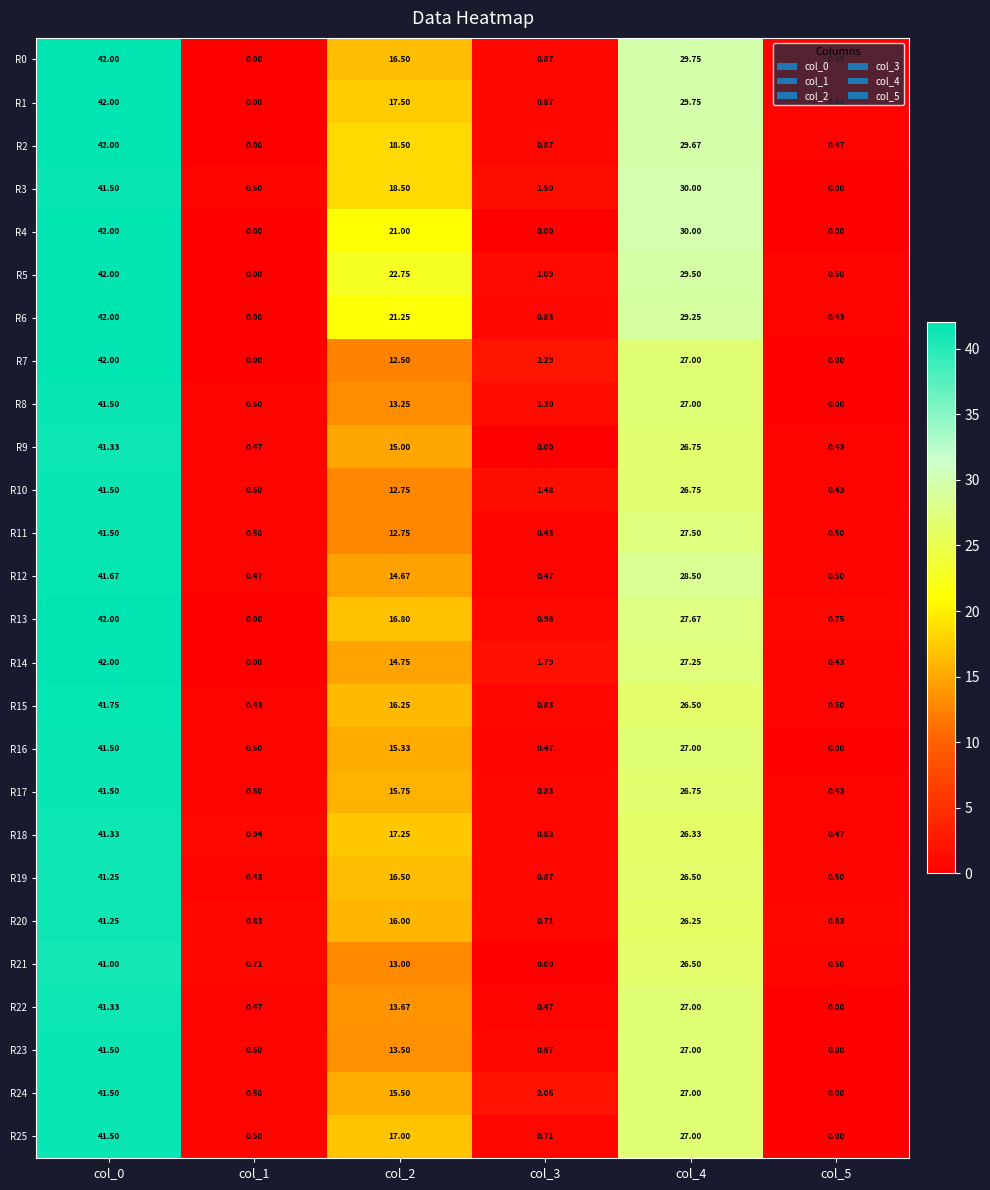

Is the value of R19 at col_1 greater than the value of R18 at col_5?

No